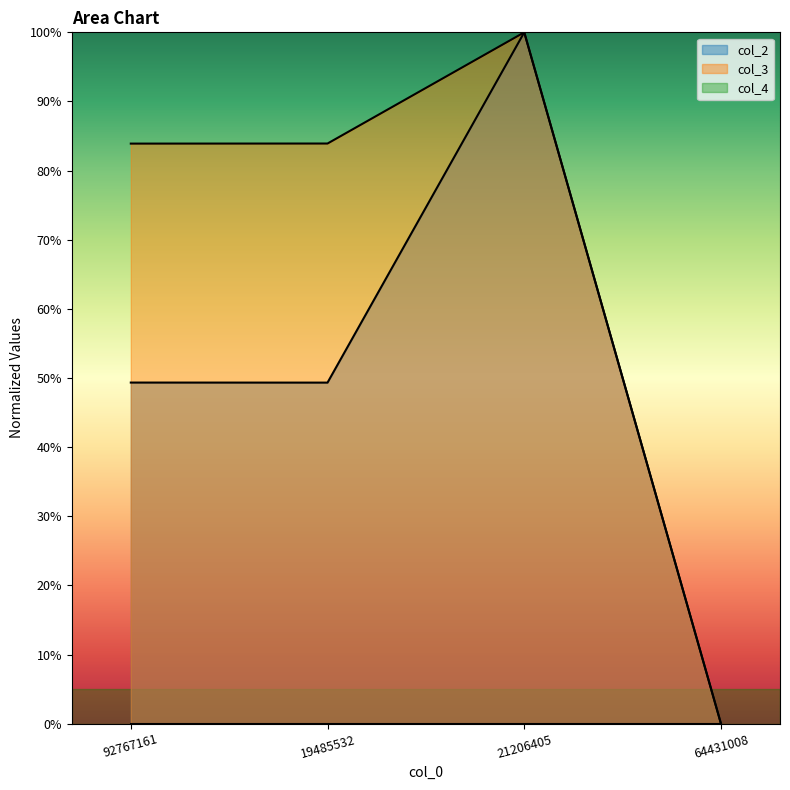

Where is col_2 nearest to the value 0?

64431008